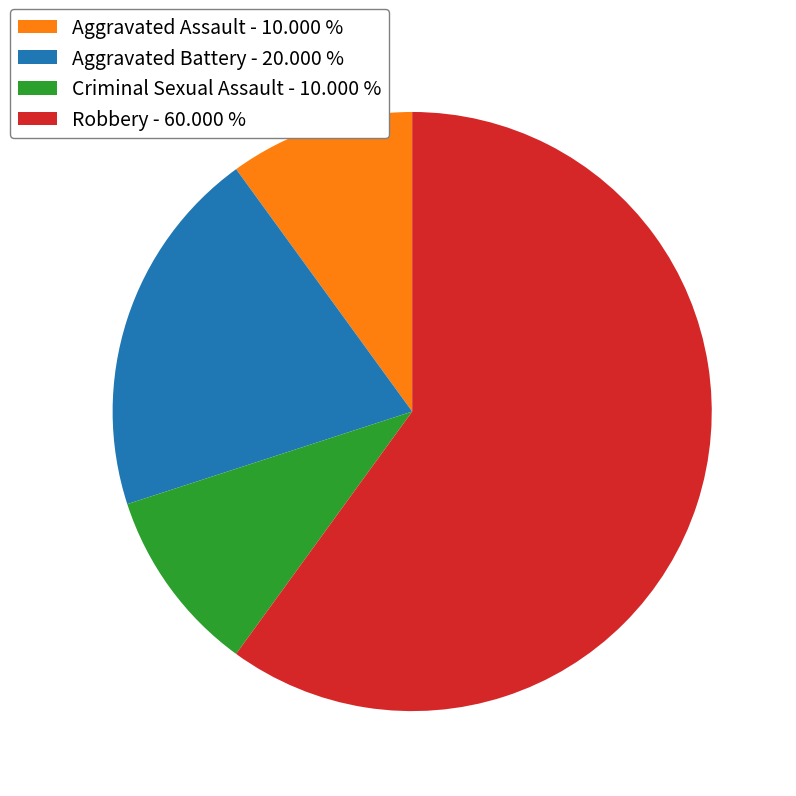

Does Aggravated Battery - 20.000 % represent more than half of the total?

No